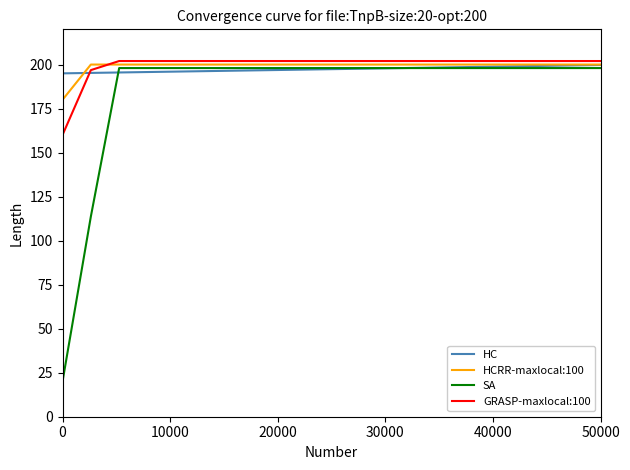

At how many categories does at least one series exceed 70?

20